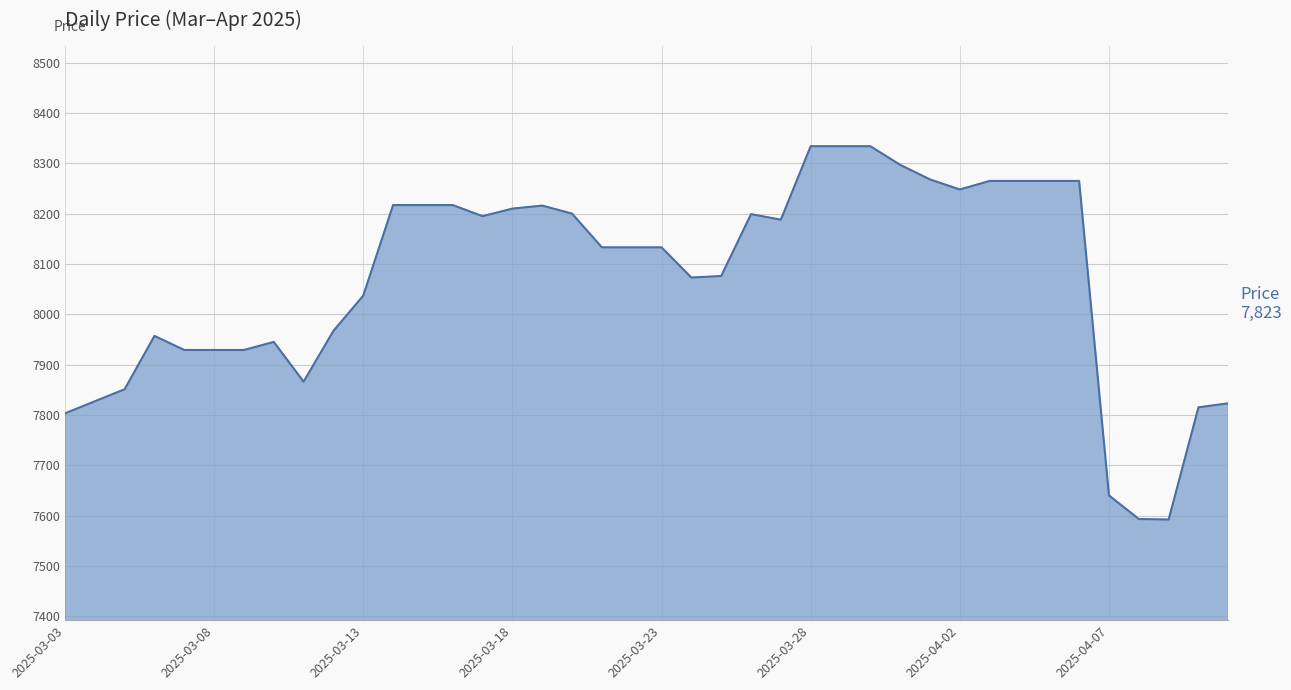

What is the difference between the maximum and minimum values?

742